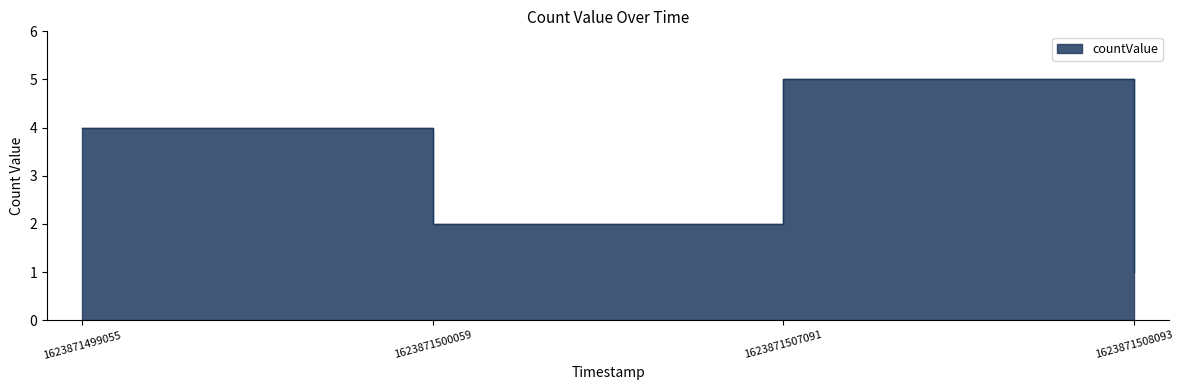

How many distinct data groups are displayed?

1